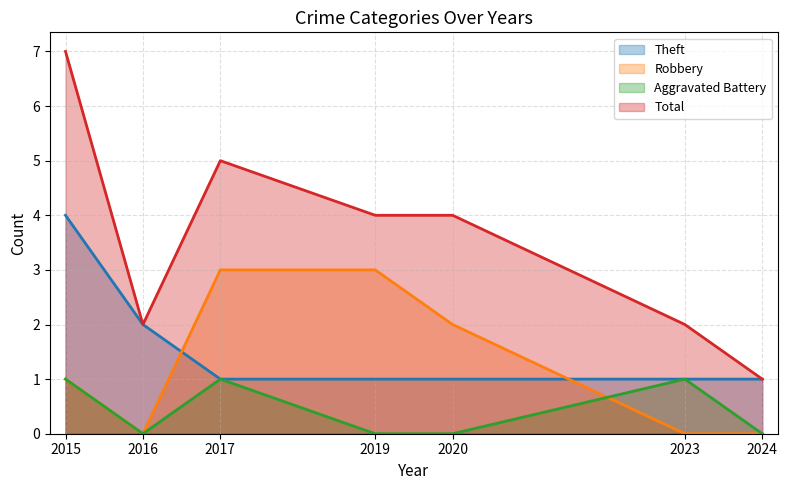

What is the spread (max minus min) of values at 2023?

2